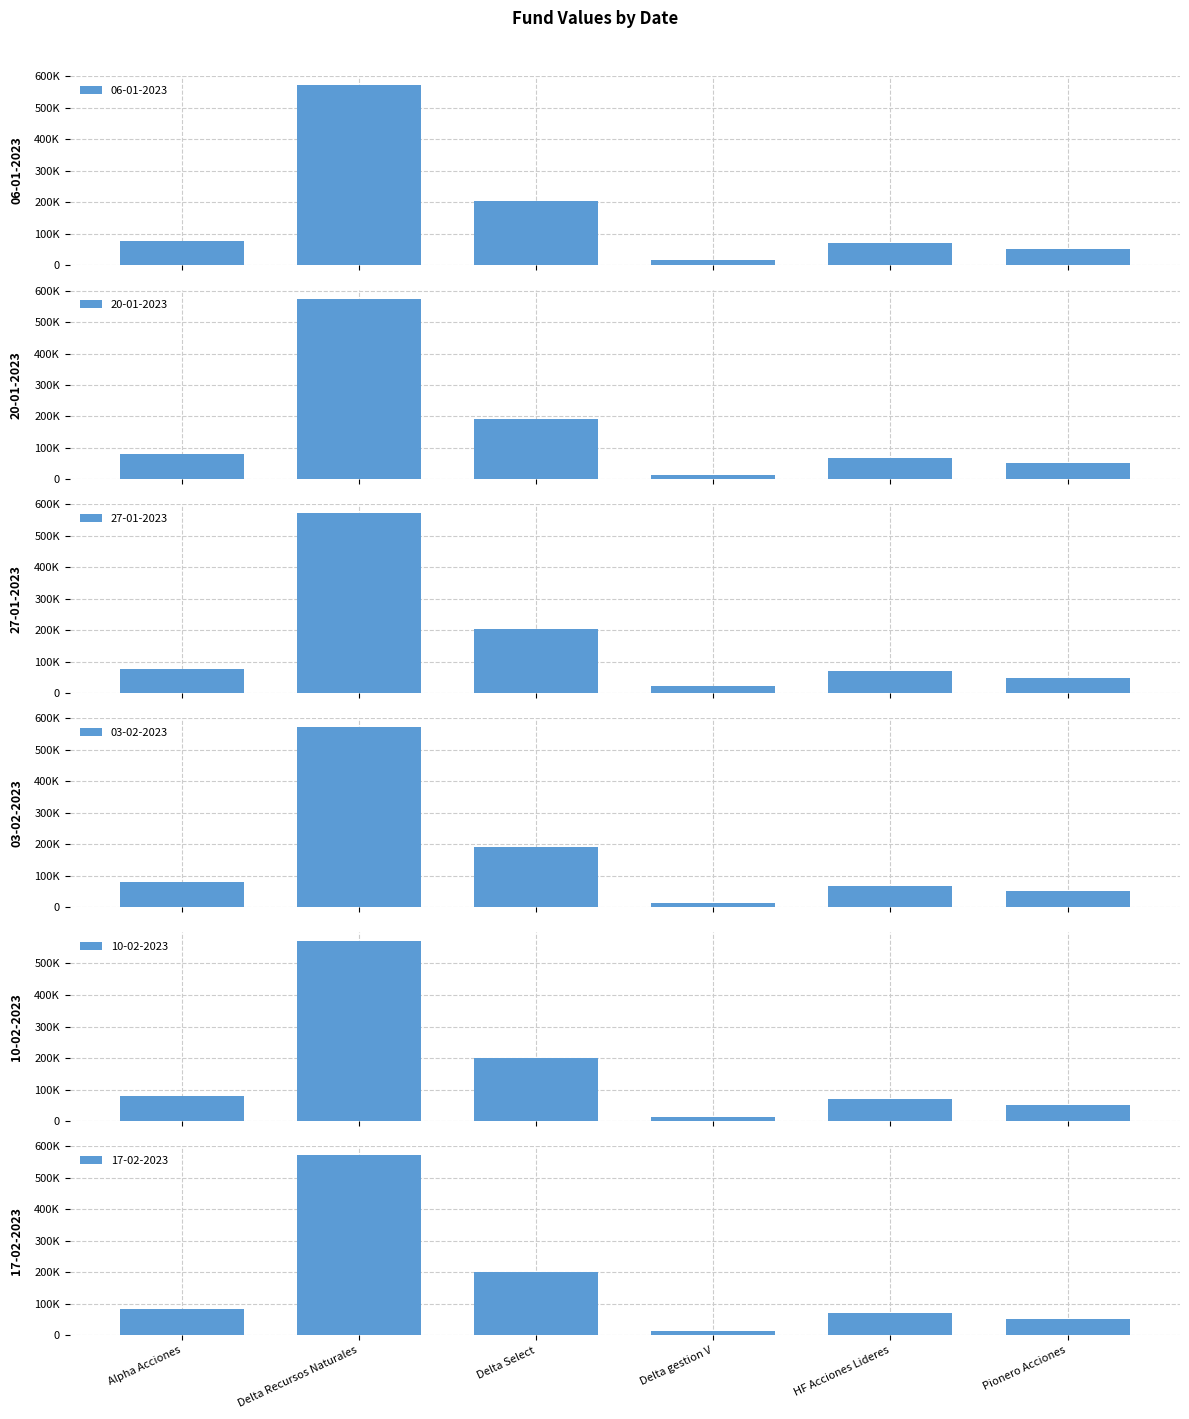

At Pionero Acciones, list the series in order from largest to smallest.

17-02-2023, 06-01-2023, 20-01-2023, 10-02-2023, 03-02-2023, 27-01-2023